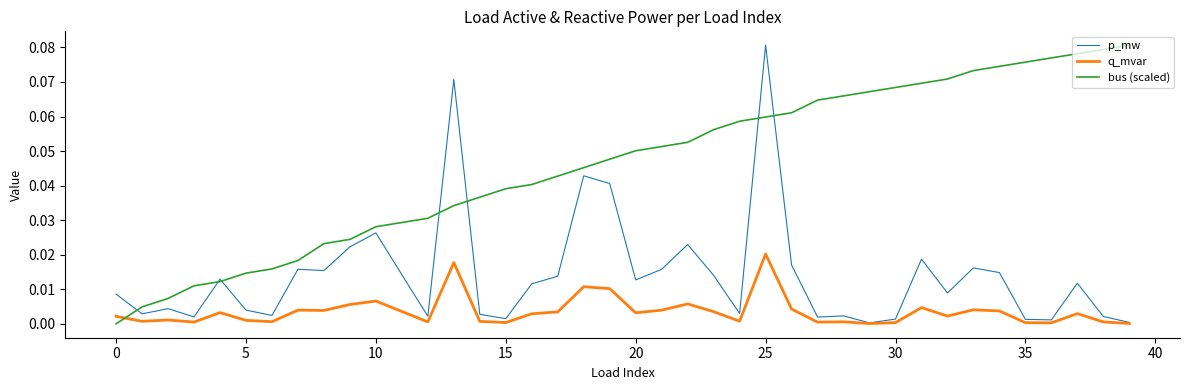

How many lines are shown in the chart?

3